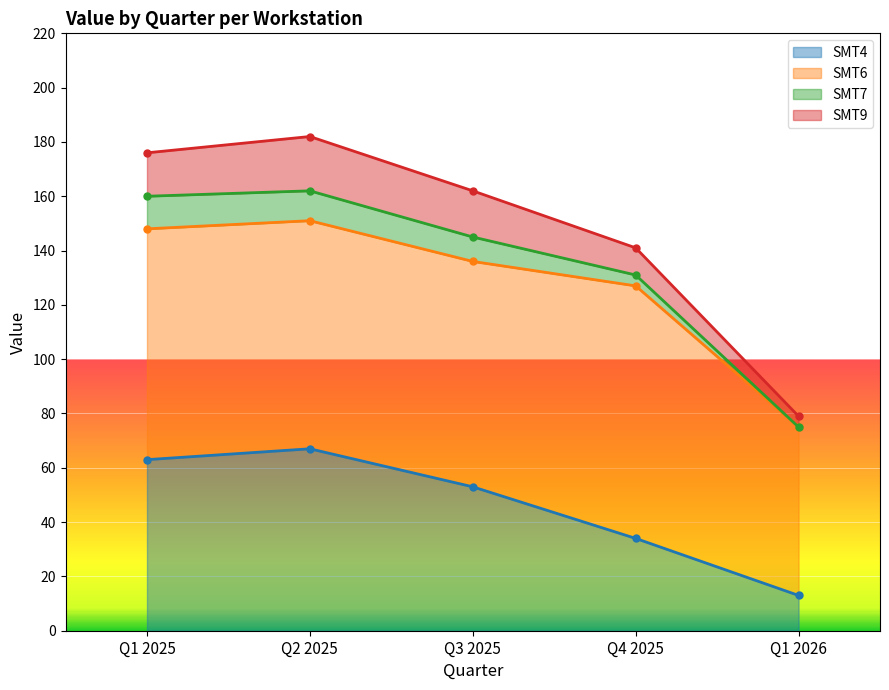

What is the sum of all SMT4 values?

230